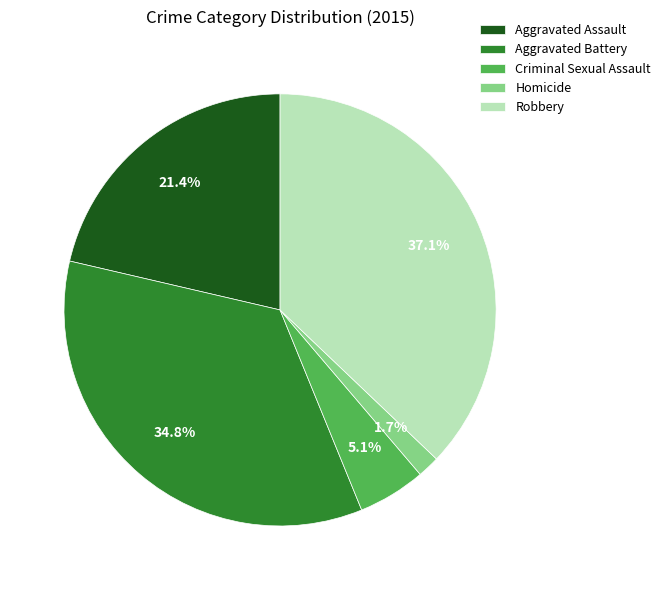

How many slices are in this pie chart?

5